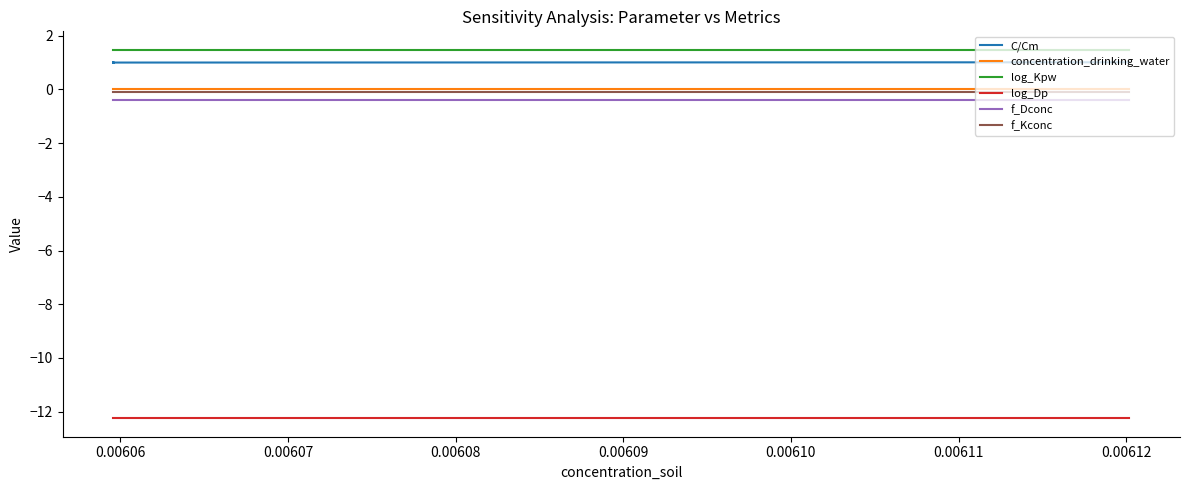

True or false: log_Kpw and f_Dconc cross at least once.

False